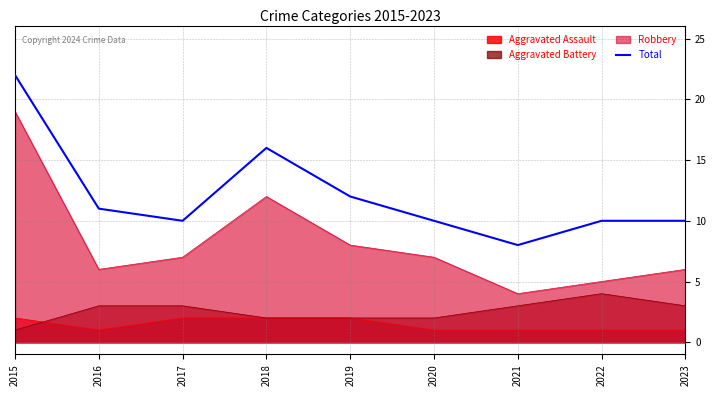

Count the number of values greater than 10.

4